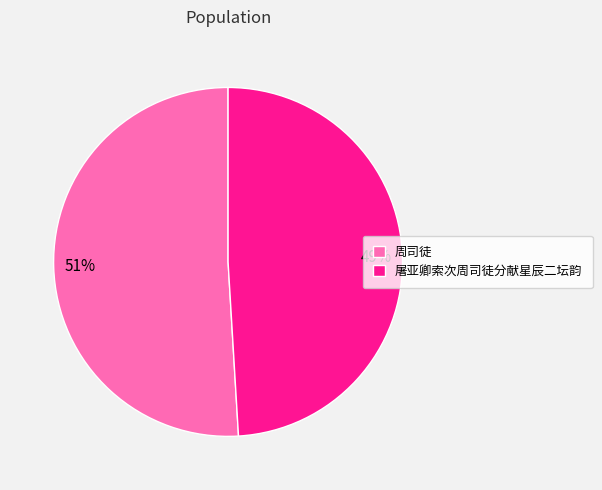

To the nearest percent, what is the difference between the 周司徒 and 屠亚卿索次周司徒分献星辰二坛韵 slice percentages?

2%